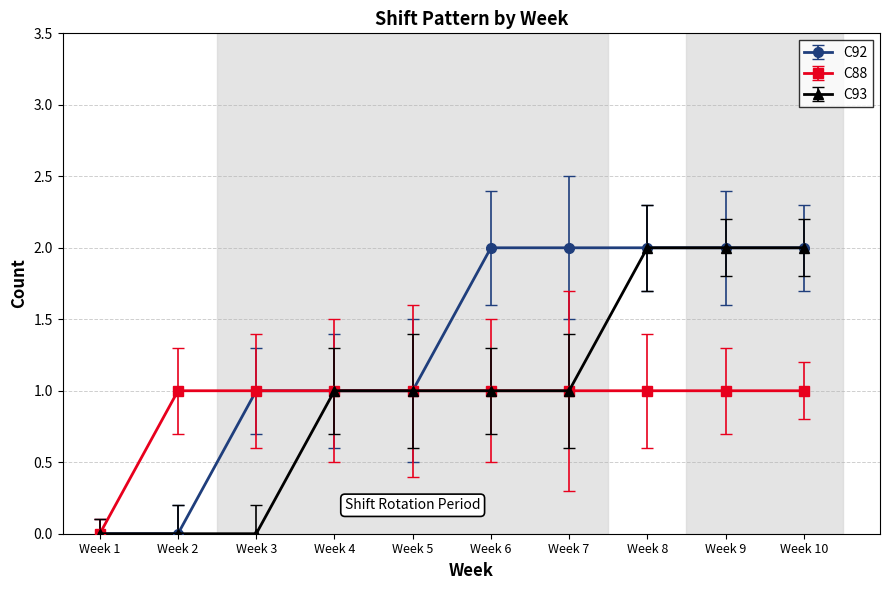

Is the value of C92 at Week 7 greater than the value of C93 at Week 2?

Yes